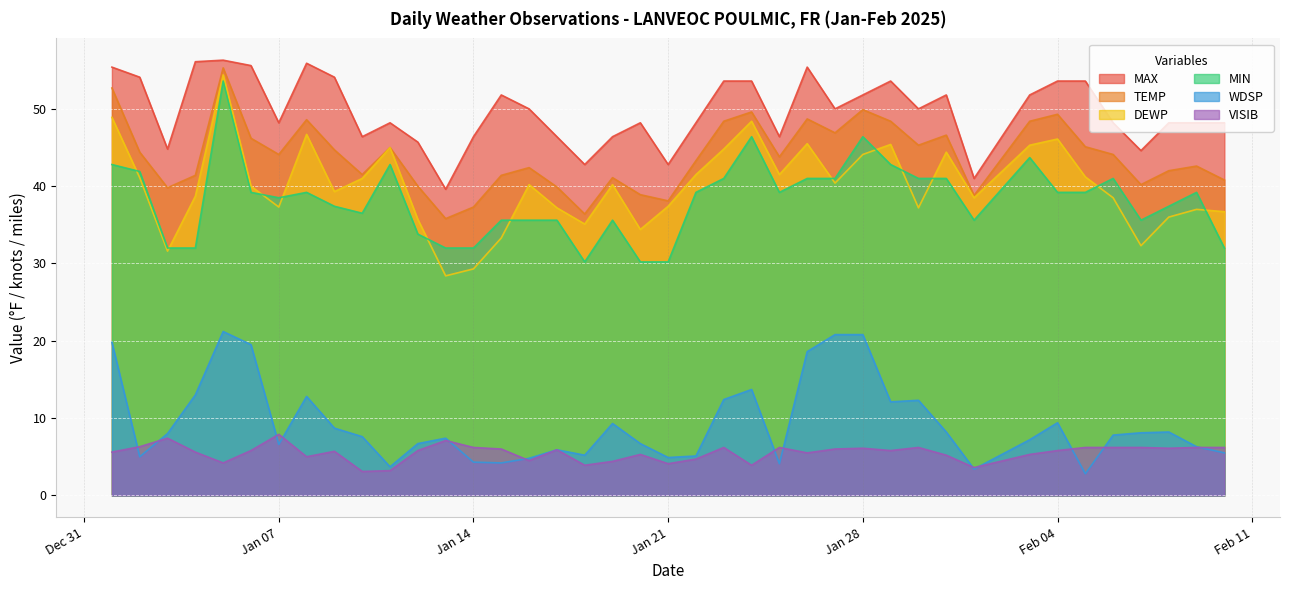

What is the difference between the highest and lowest values at 2025-02-10?

42.7